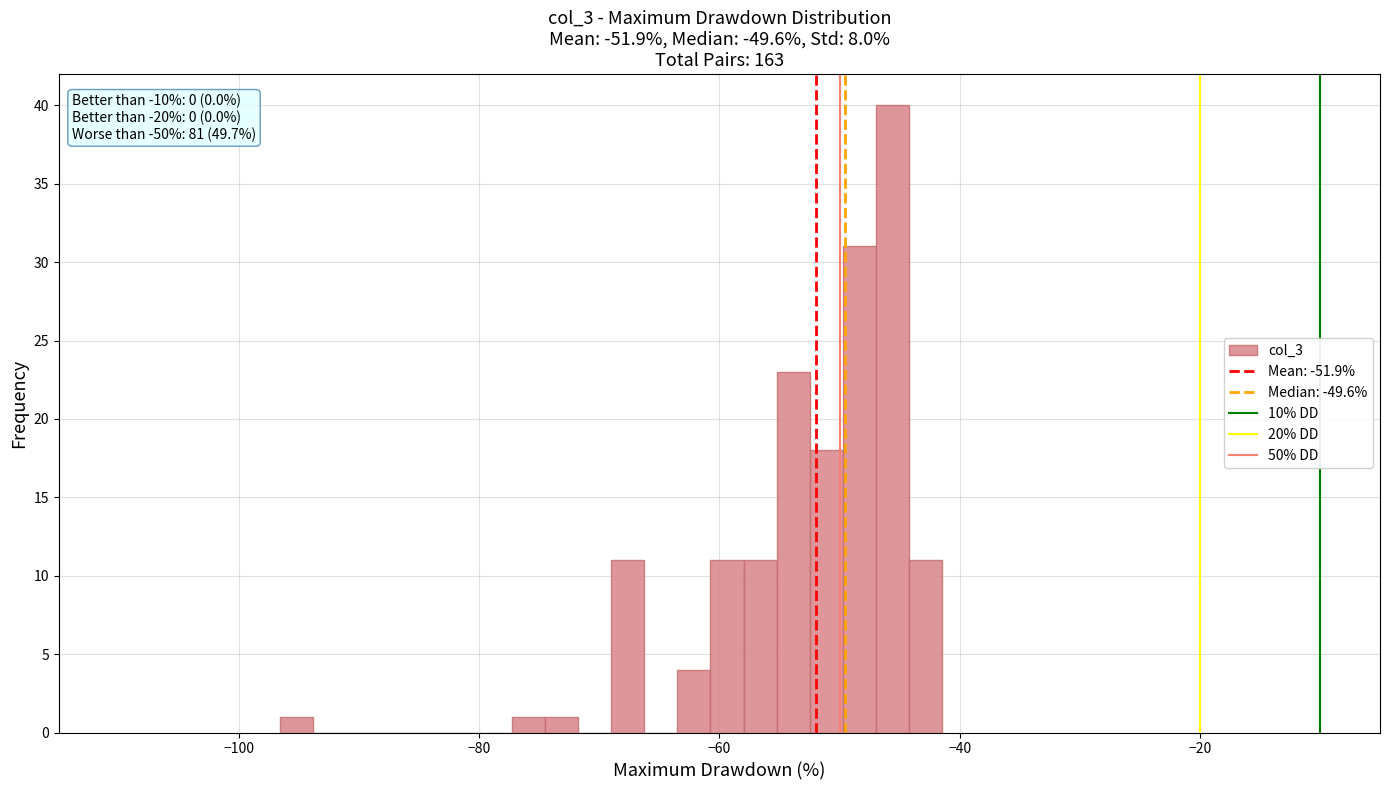

Read against the x-axis, roughly where is the centre of the tallest bar?

-46